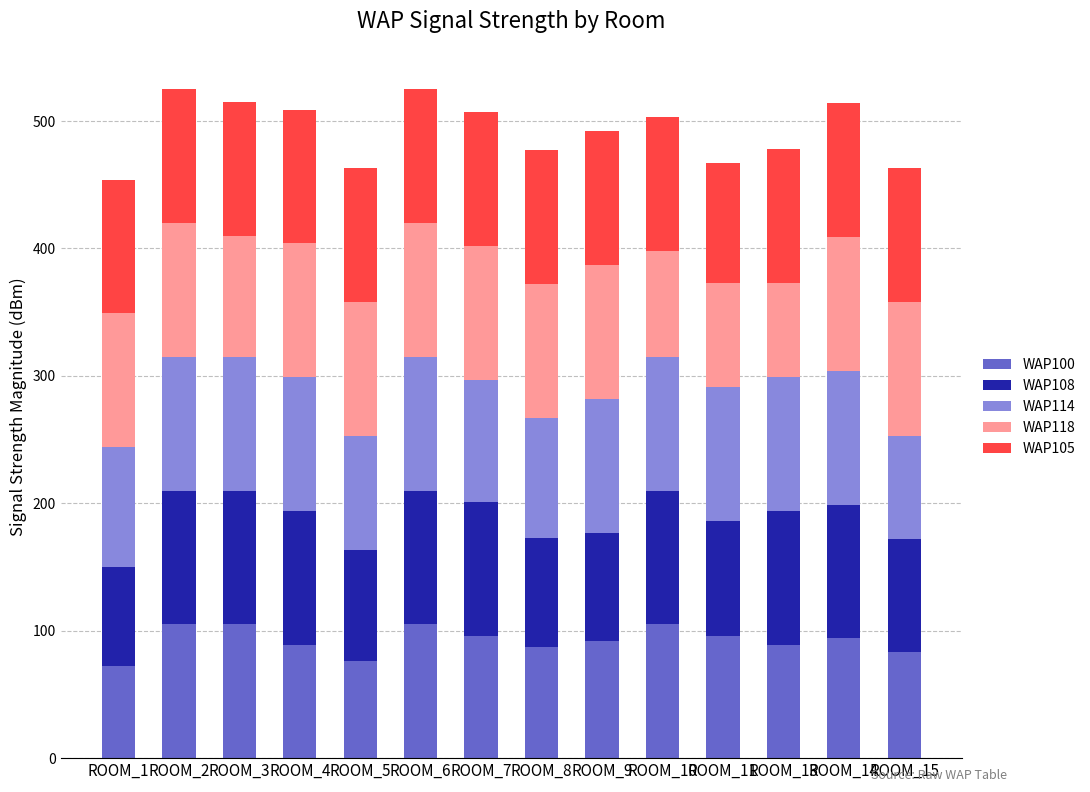

What is the total value across all series at ROOM_8?

477